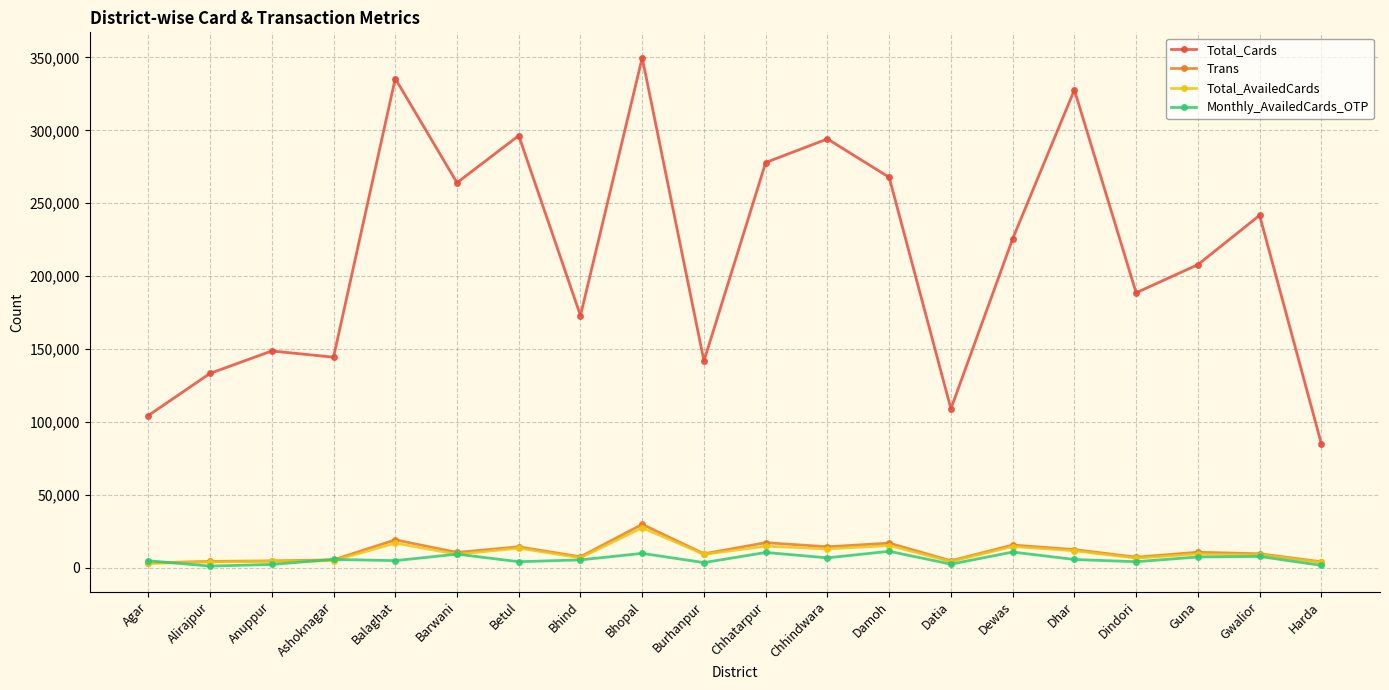

What position from the right is Agar?

20